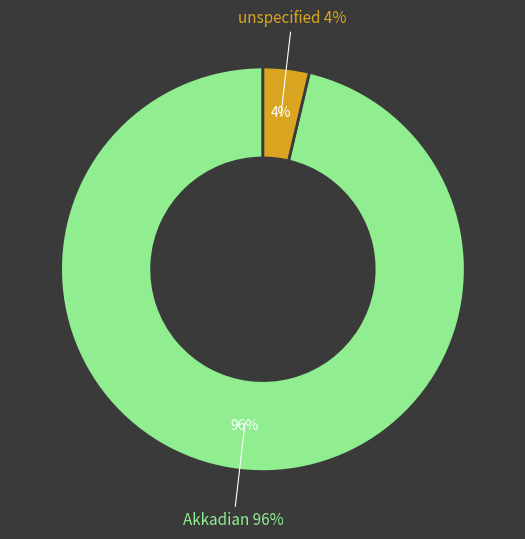

To the nearest percent, what portion does unspecified represent?

4%